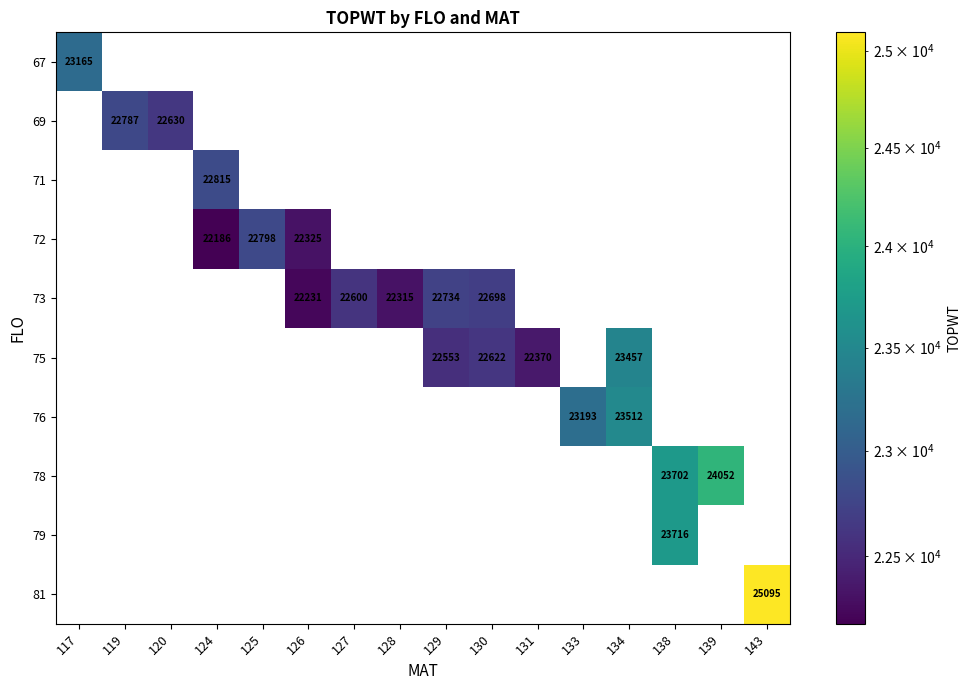

The 73 series shows 22600 at 127. True or false?

True